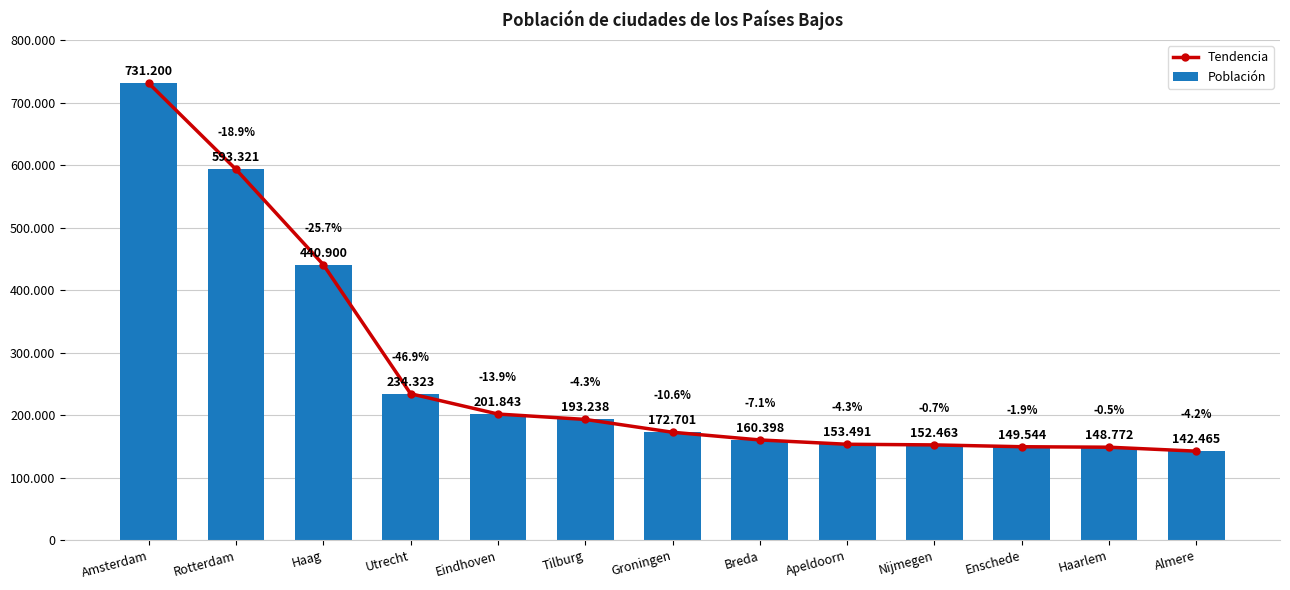

Where does the Tendencia series first go above 172701?

Amsterdam